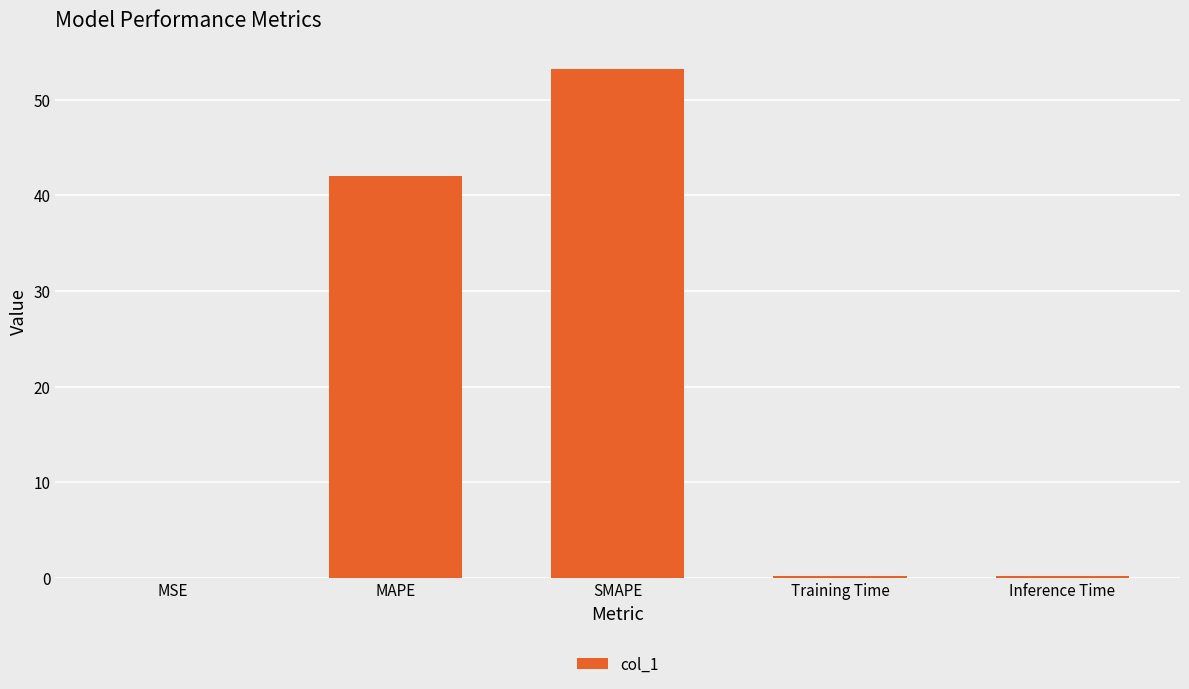

Count the number of data series in this chart.

1